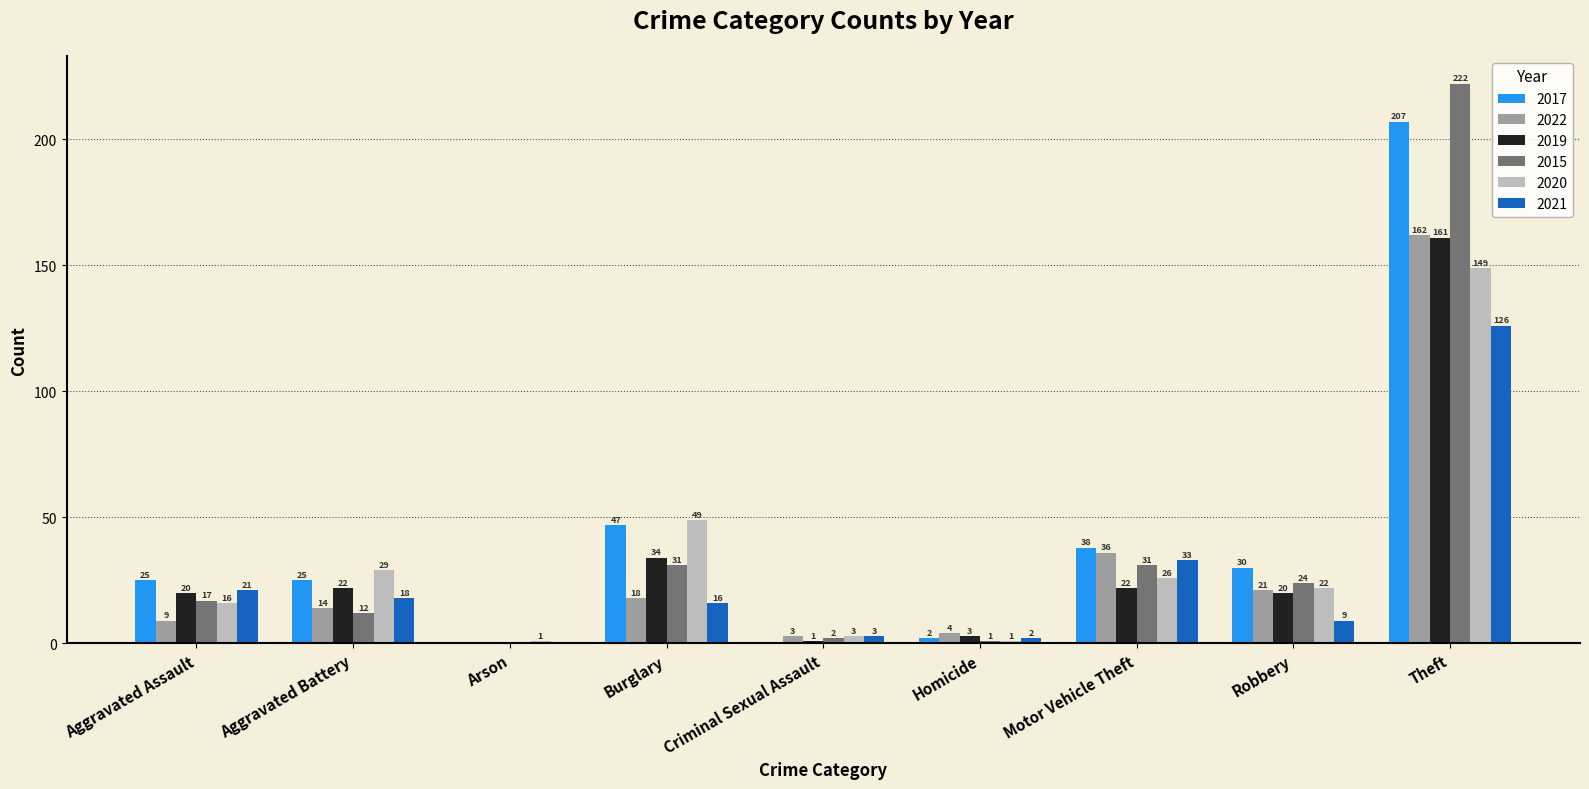

Reading left to right, list all the values displayed in this chart.

2017: Aggravated Assault=25	Aggravated Battery=25	Arson=0	Burglary=47	Criminal Sexual Assault=0	Homicide=2	Motor Vehicle Theft=38	Robbery=30	Theft=207
2022: Aggravated Assault=9	Aggravated Battery=14	Arson=0	Burglary=18	Criminal Sexual Assault=3	Homicide=4	Motor Vehicle Theft=36	Robbery=21	Theft=162
2019: Aggravated Assault=20	Aggravated Battery=22	Arson=0	Burglary=34	Criminal Sexual Assault=1	Homicide=3	Motor Vehicle Theft=22	Robbery=20	Theft=161
2015: Aggravated Assault=17	Aggravated Battery=12	Arson=0	Burglary=31	Criminal Sexual Assault=2	Homicide=1	Motor Vehicle Theft=31	Robbery=24	Theft=222
2020: Aggravated Assault=16	Aggravated Battery=29	Arson=1	Burglary=49	Criminal Sexual Assault=3	Homicide=1	Motor Vehicle Theft=26	Robbery=22	Theft=149
2021: Aggravated Assault=21	Aggravated Battery=18	Arson=0	Burglary=16	Criminal Sexual Assault=3	Homicide=2	Motor Vehicle Theft=33	Robbery=9	Theft=126